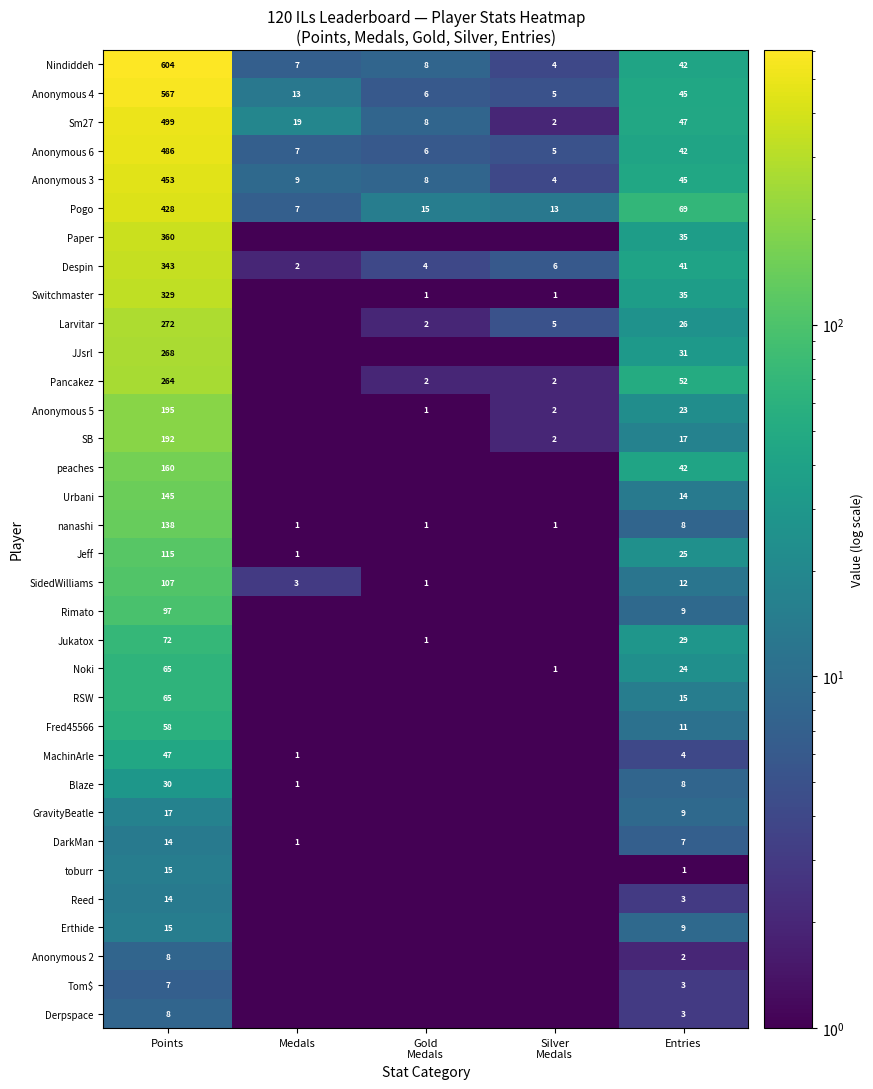

Is it true that Switchmaster equals 329.0 at Points?

True